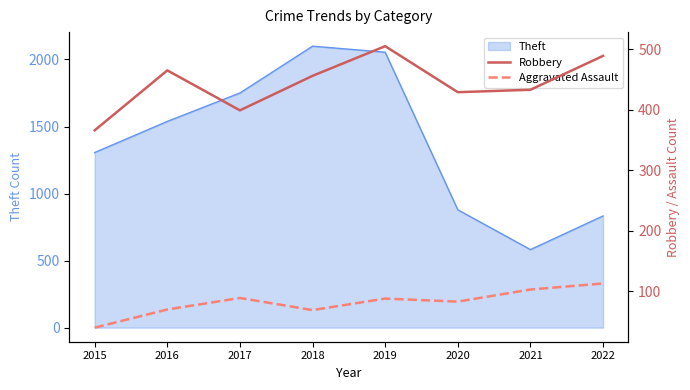

At which category does Robbery reach its first local peak?

2016